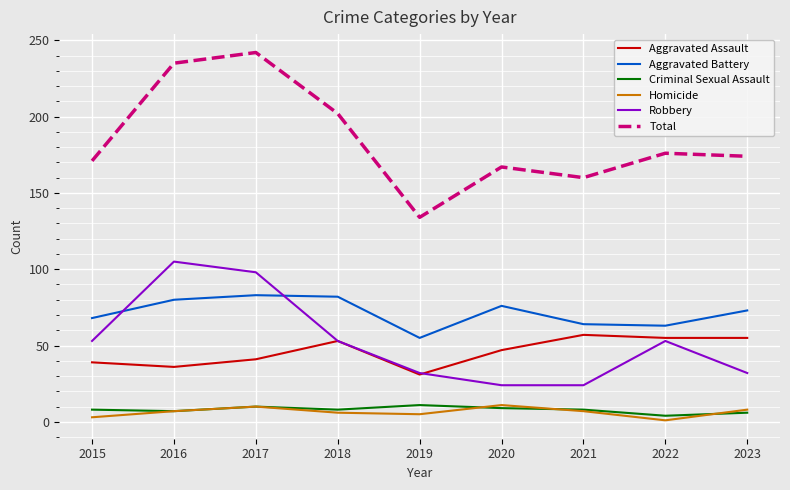

What is the average value of the Aggravated Assault series?

46